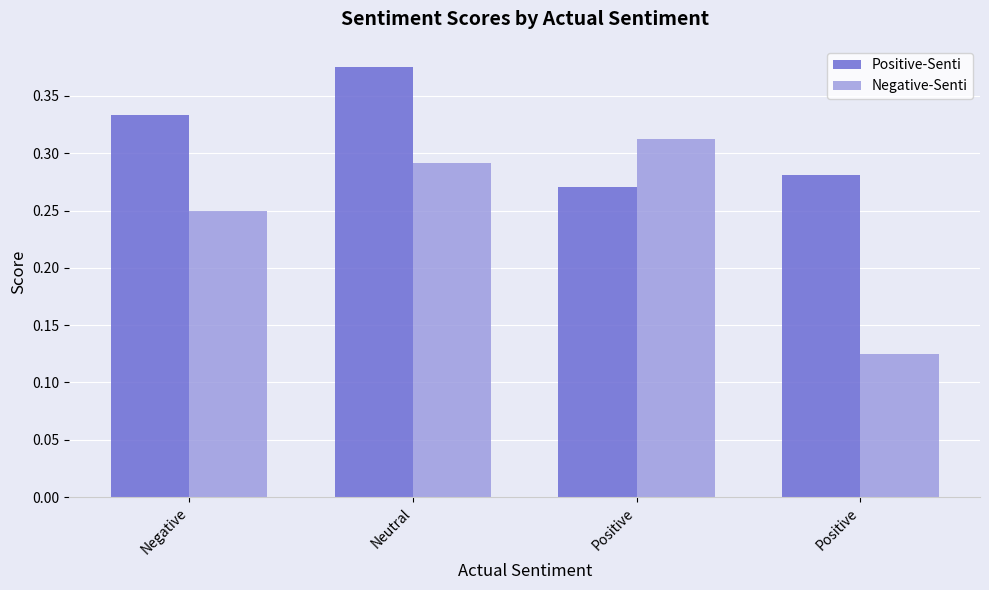

The value of Positive-Senti at Positive is 0.5. True or false?

False